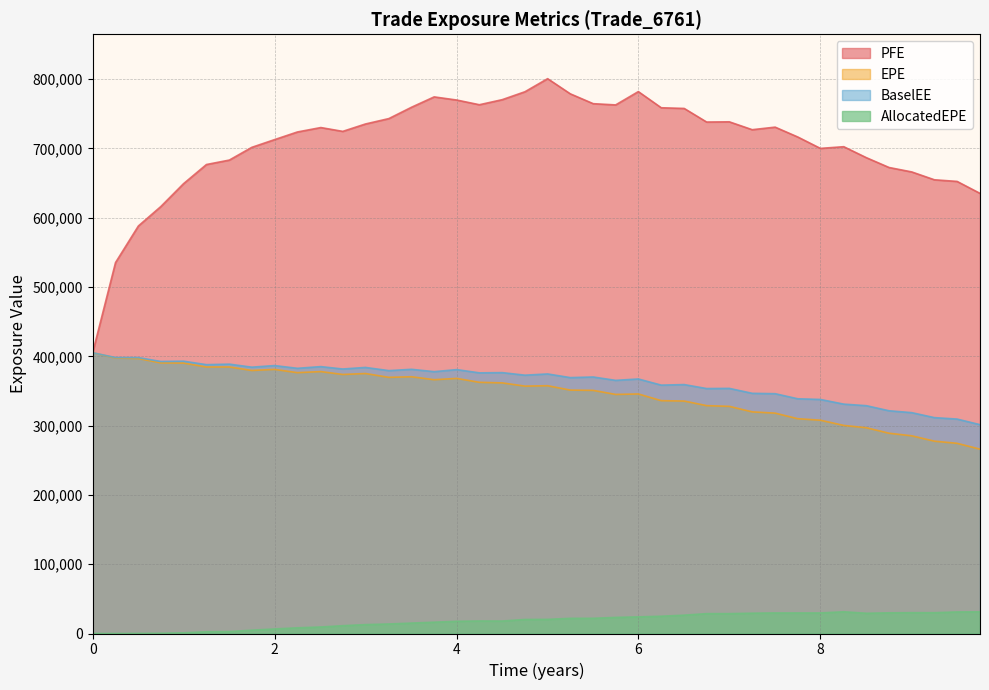

What are all the series names shown in the legend?

PFE, EPE, BaselEE, AllocatedEPE